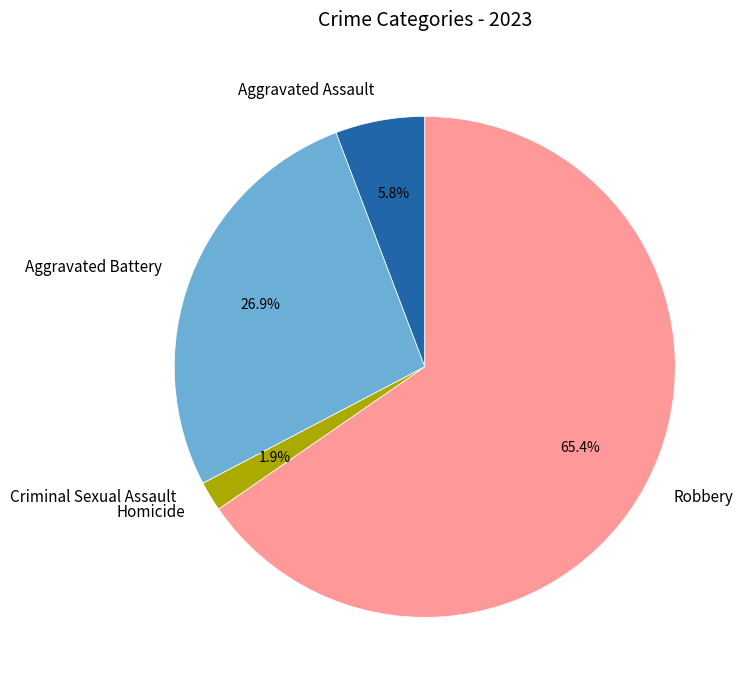

To the nearest percent, what is the difference between the largest and smallest slice percentages?

65%